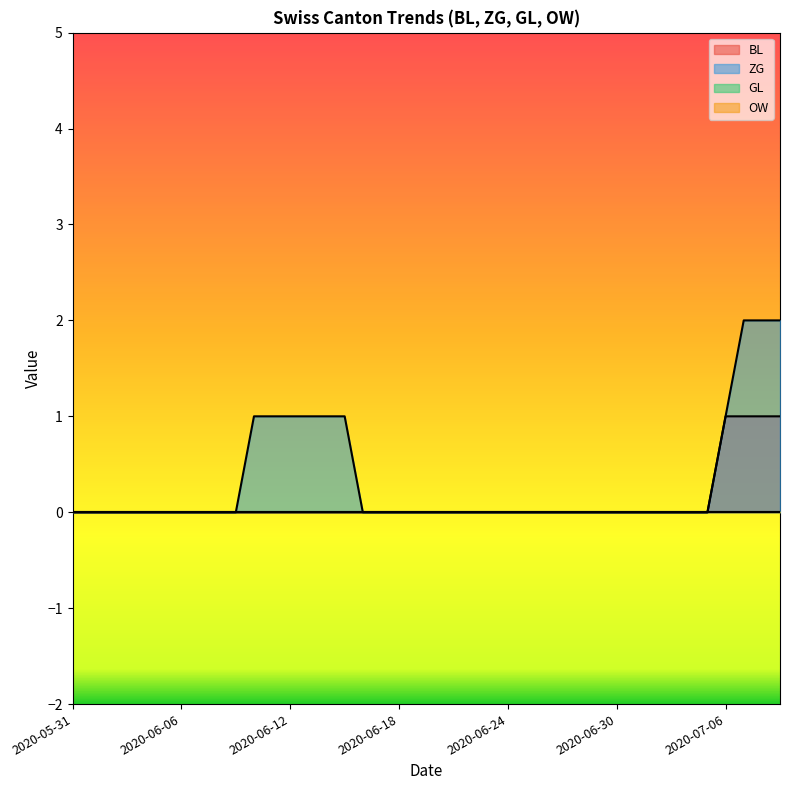

True or false: ZG has a value of -1 at 2020-07-05.

False